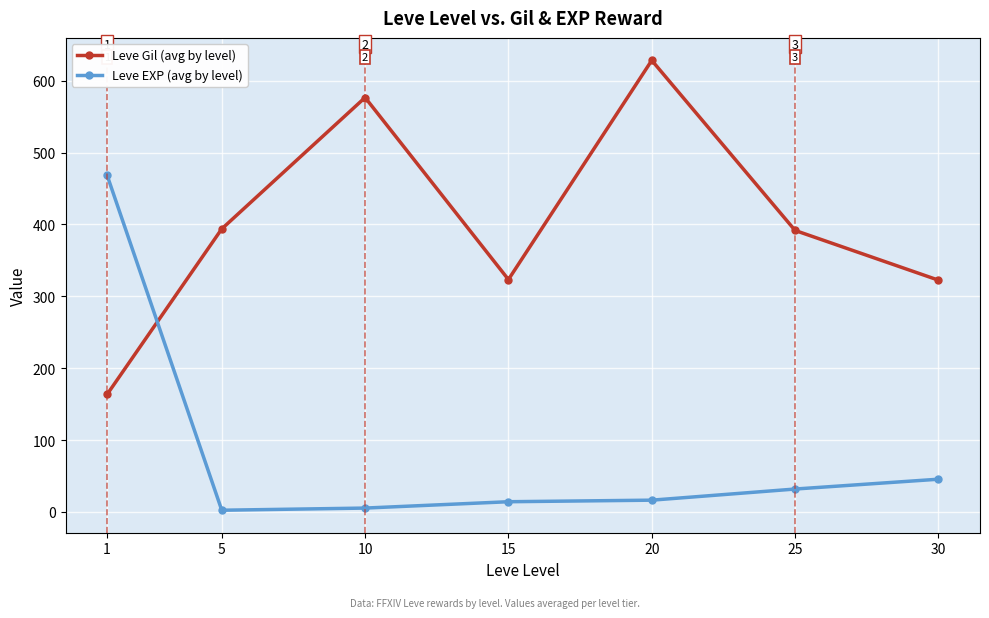

At which category is the sum across all series the highest?

20